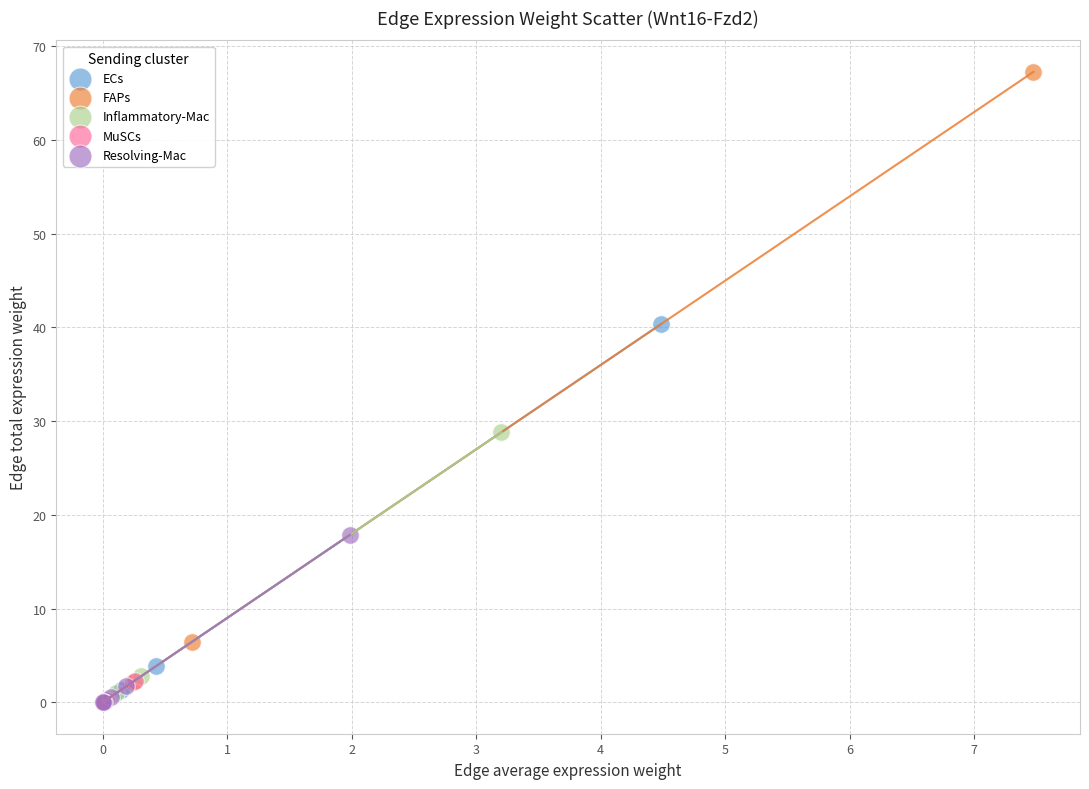

Which series reaches the maximum Y coordinate?

FAPs